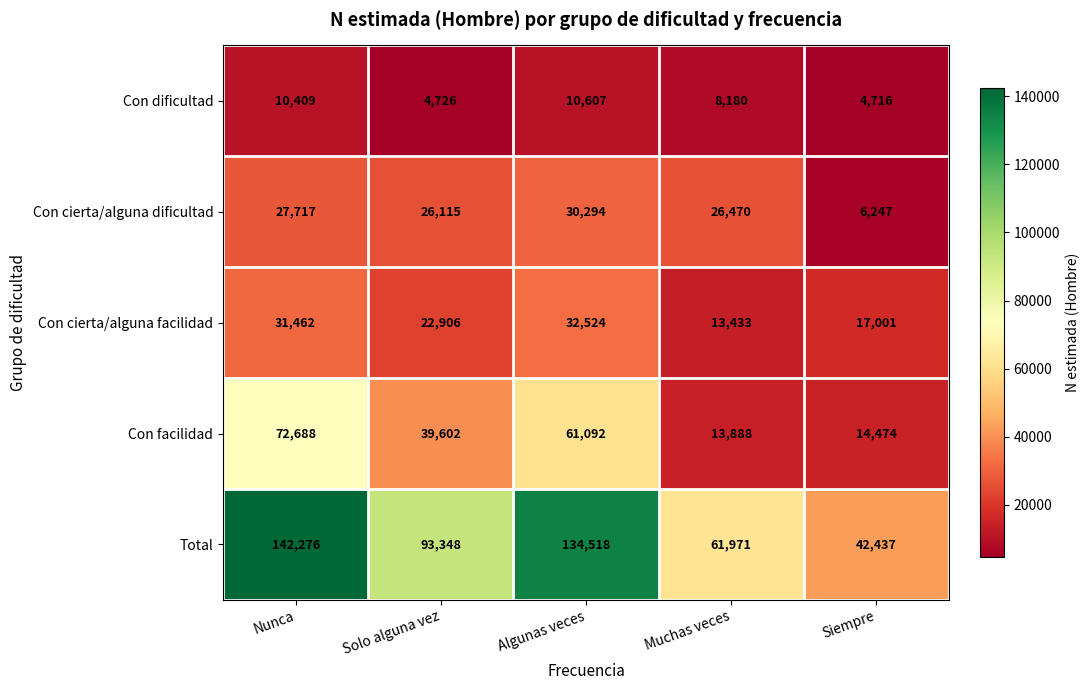

What is the average value of the Con dificultad series?

7728